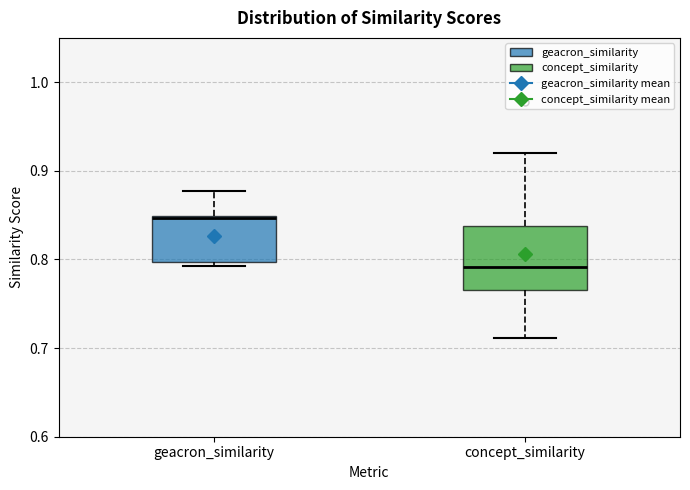

Which box's median line is the lowest?

concept_similarity